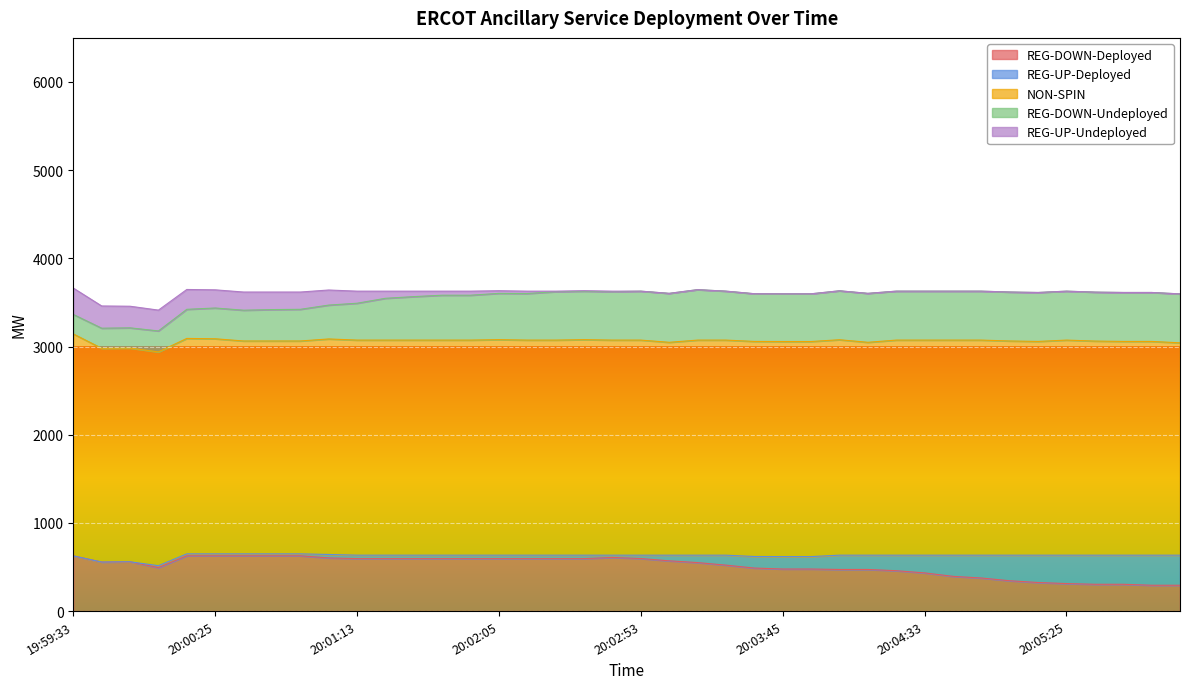

True or false: REG-DOWN-Undeployed has a value of 73 at 20:00:45.

False